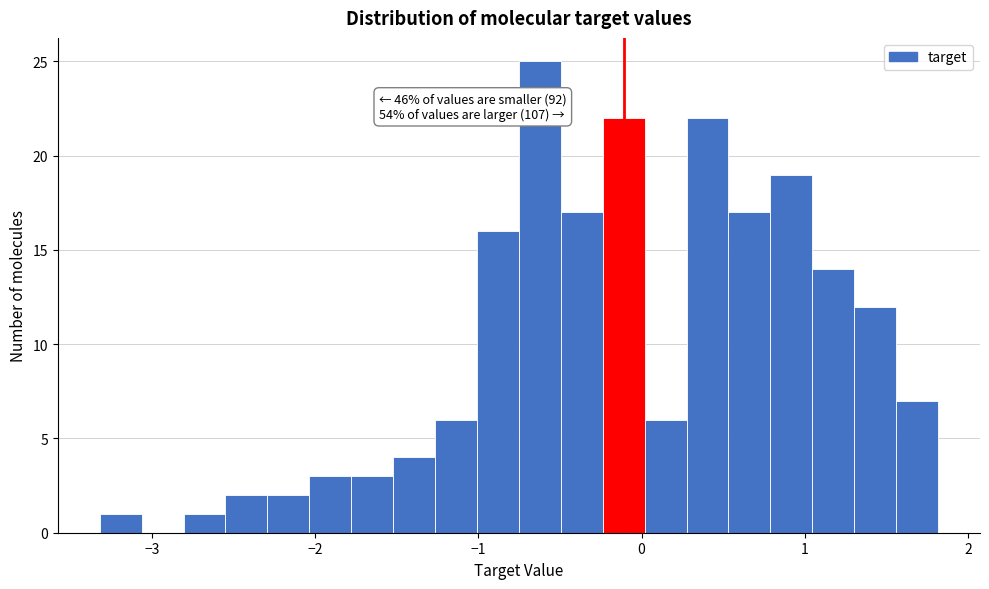

Read against the x-axis, roughly where is the centre of the tallest bar?

-0.6